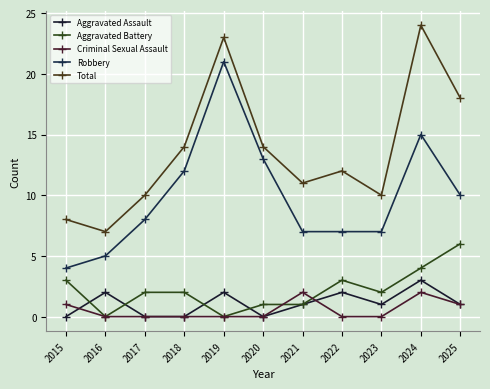

What is the sum of the Total values at 2022 and 2021?

23